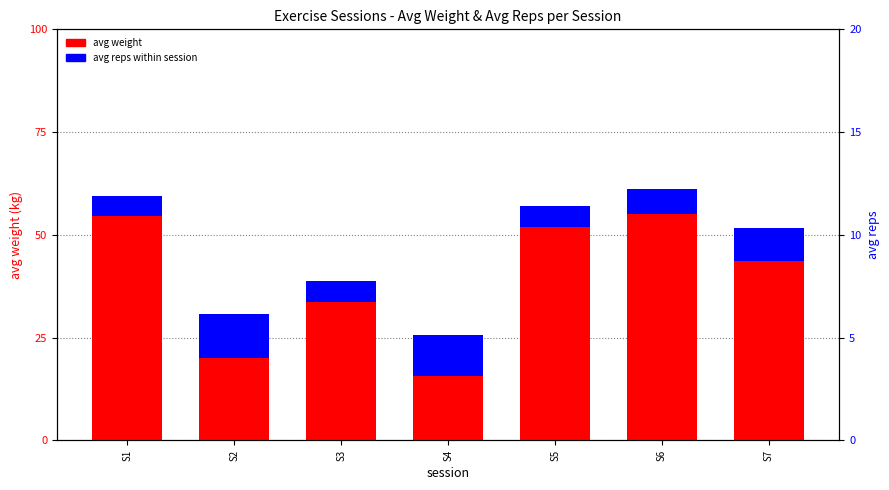

Reading left to right, list all the values displayed in this chart.

avg weight: 59.5	30.8	38.8	25.6	57.0	61.2	51.6
avg reps within session: 5.0	10.8	5.1	10.0	5.0	6.2	8.0